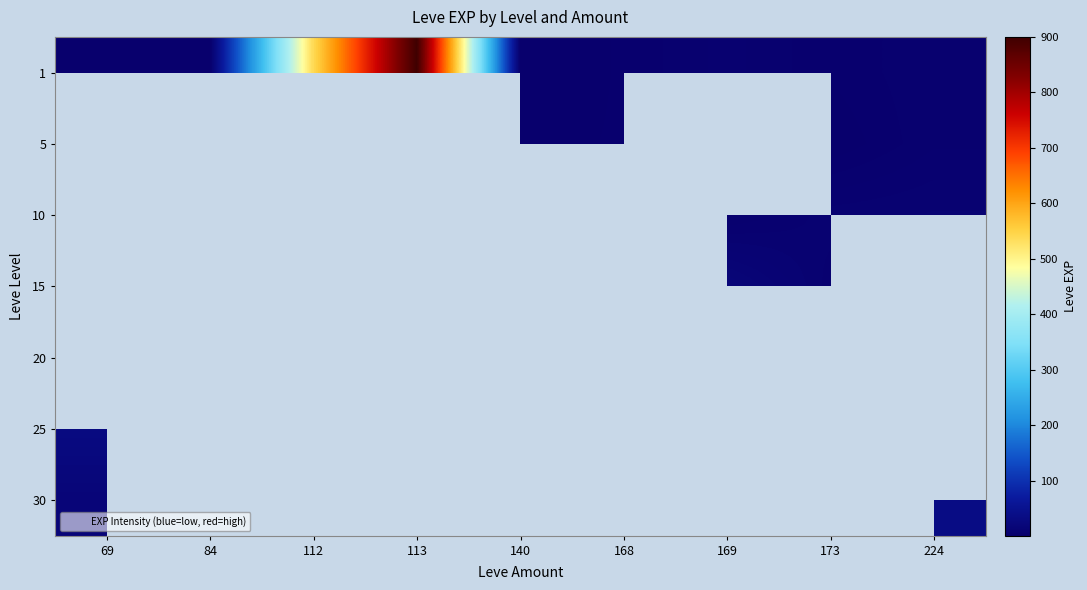

Reading left to right, list all the values displayed in this chart.

1: 69=1	84=1	112=540	113=900	140=1	168=3	169=7	173=3	224=6
5: 69=0	84=2	112=0	113=0	140=2	168=3	169=0	173=1	224=6
10: 69=0	84=0	112=0	113=0	140=3	168=0	169=4	173=9	224=10
15: 69=0	84=13	112=0	113=0	140=0	168=0	169=19	173=7	224=0
20: 69=0	84=0	112=18	113=0	140=0	168=0	169=12	173=0	224=22
25: 69=31	84=12	112=20	113=0	140=0	168=0	169=53	173=20	224=0
30: 69=17	84=0	112=72	113=0	140=0	168=0	169=57	173=0	224=36